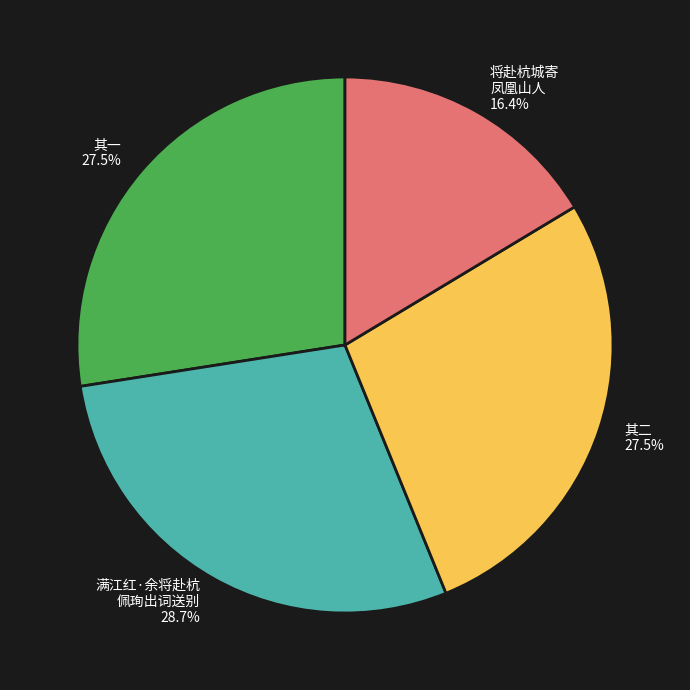

Is there a majority slice in this chart?

No